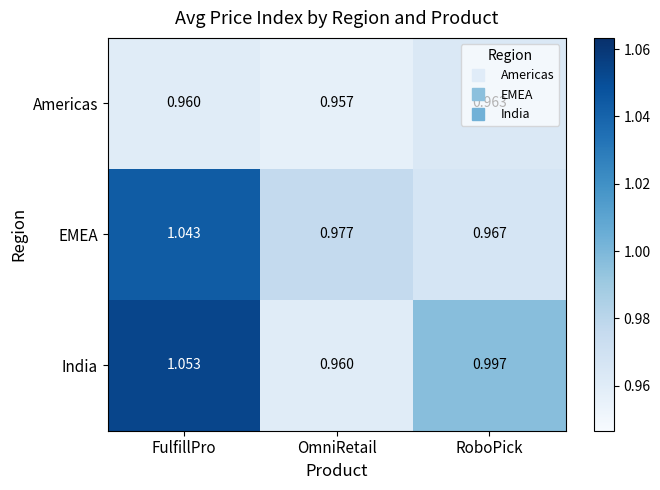

At which category does the chart reach its minimum across all series?

OmniRetail